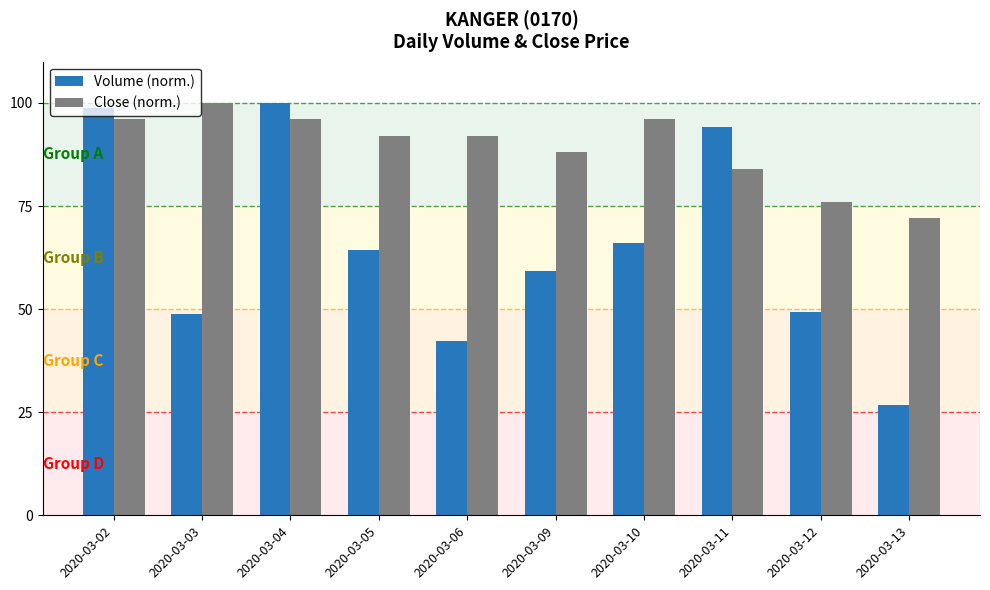

At how many categories does at least one series exceed 75?

9